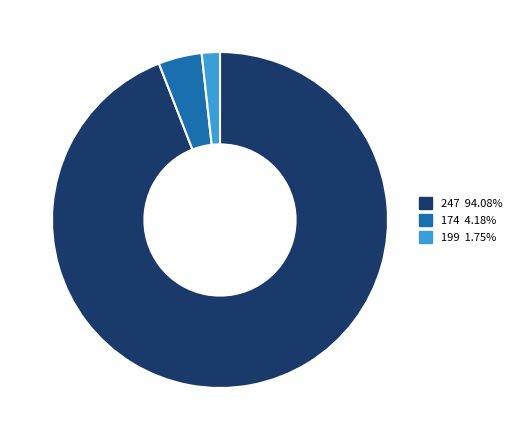

Is the sum of 199 1.75% and 247 94.08% greater than half?

Yes